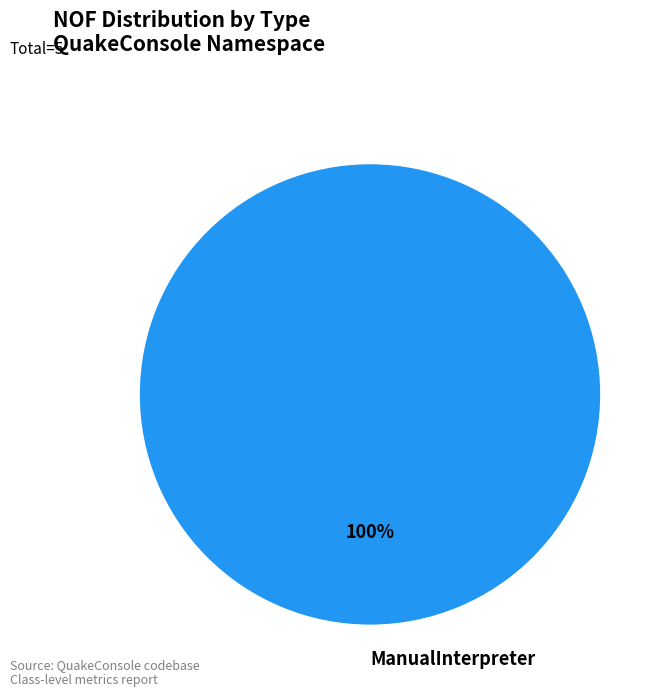

Does any single category account for the majority?

Yes